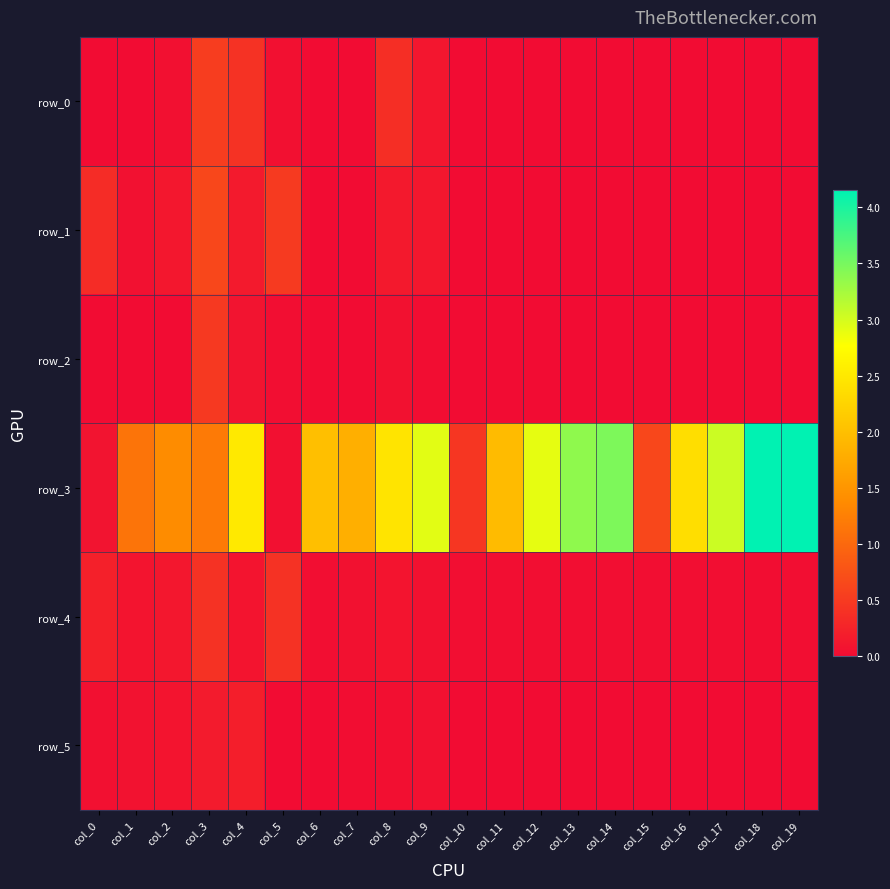

Where is row_5 nearest to the value 0?

col_10